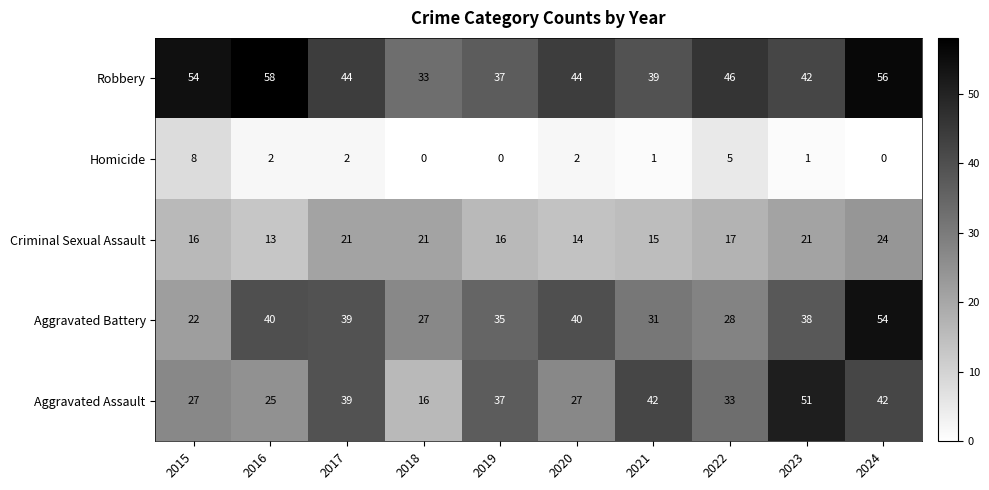

Which series changed the most between 2023 and 2024?

Aggravated Battery